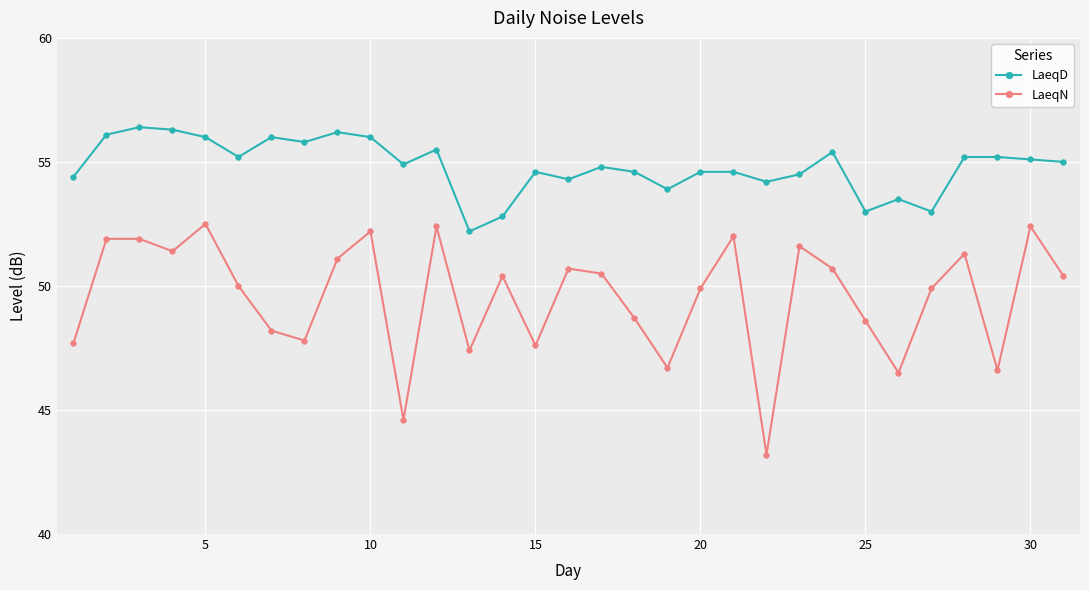

Reading right to left, what are all the values shown in this chart?

LaeqD: 55.0	55.1	55.2	55.2	53.0	53.5	53.0	55.4	54.5	54.2	54.6	54.6	53.9	54.6	54.8	54.3	54.6	52.8	52.2	55.5	54.9	56.0	56.2	55.8	56.0	55.2	56.0	56.3	56.4	56.1	54.4
LaeqN: 50.4	52.4	46.6	51.3	49.9	46.5	48.6	50.7	51.6	43.2	52.0	49.9	46.7	48.7	50.5	50.7	47.6	50.4	47.4	52.4	44.6	52.2	51.1	47.8	48.2	50.0	52.5	51.4	51.9	51.9	47.7